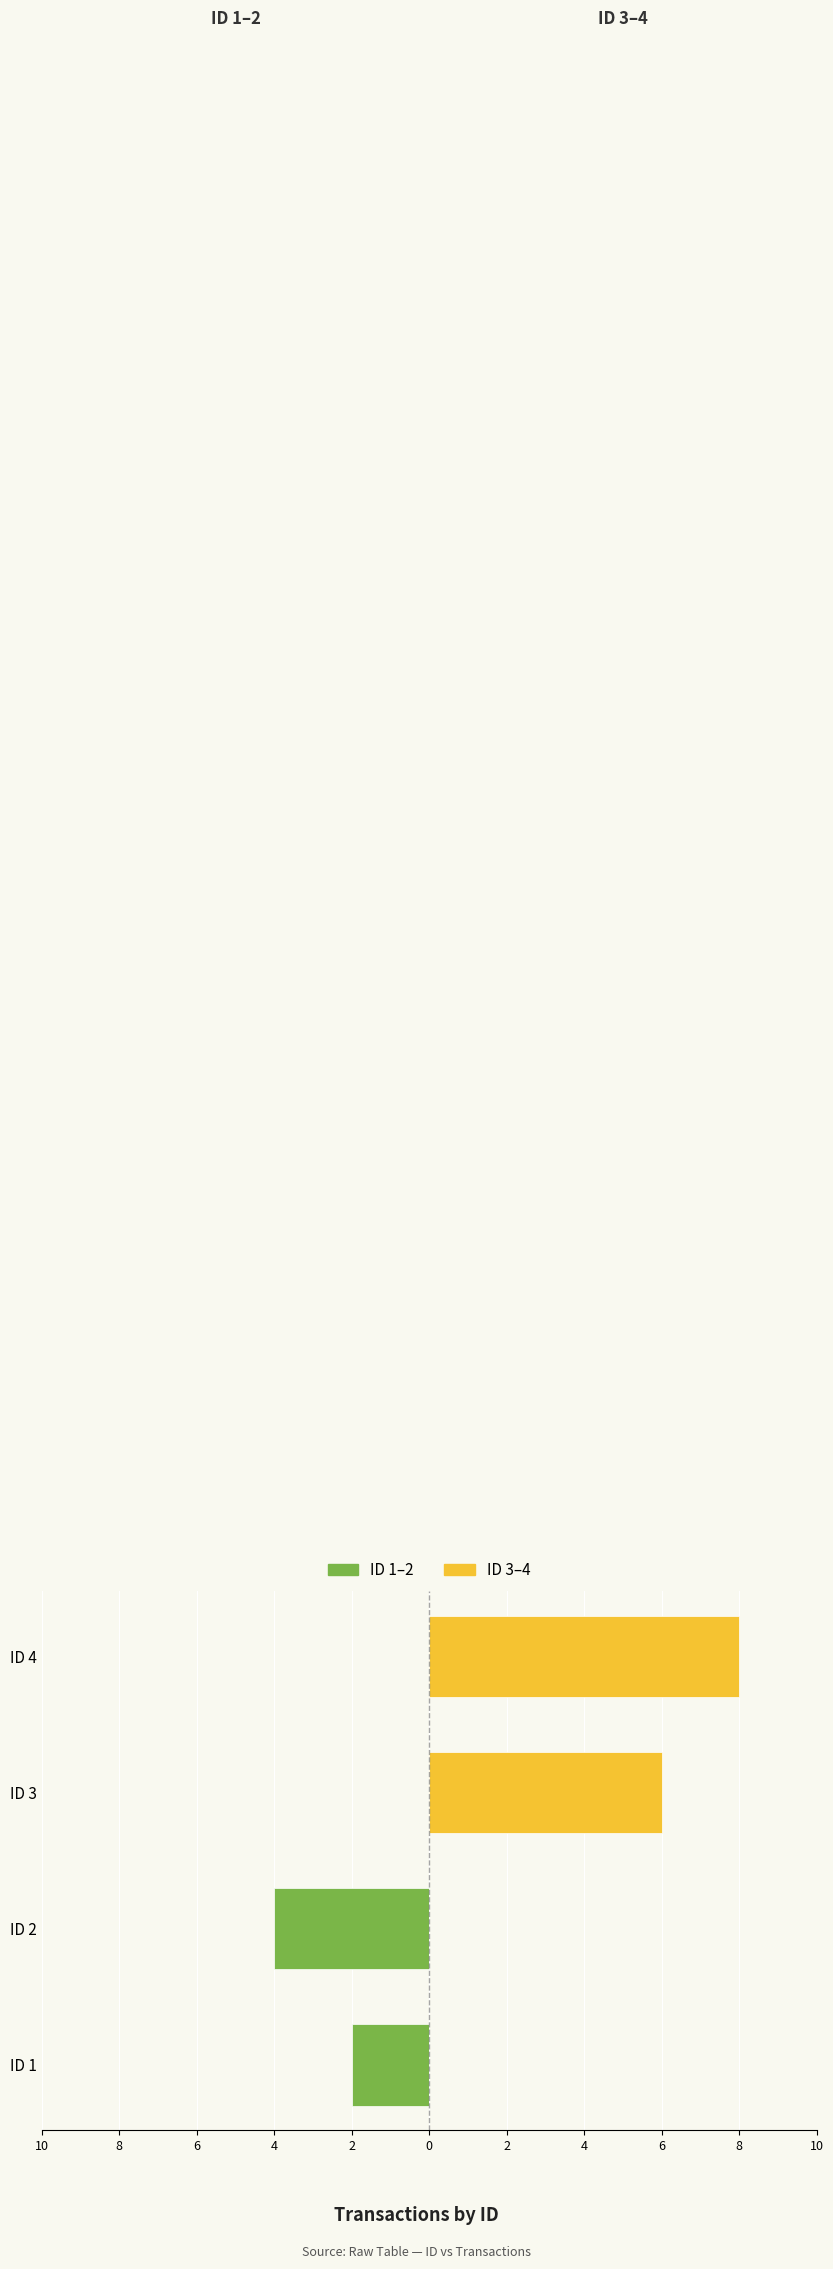

Is the value of ID 3–4 at ID 2 greater than the value of ID 1–2 at ID 2?

Yes